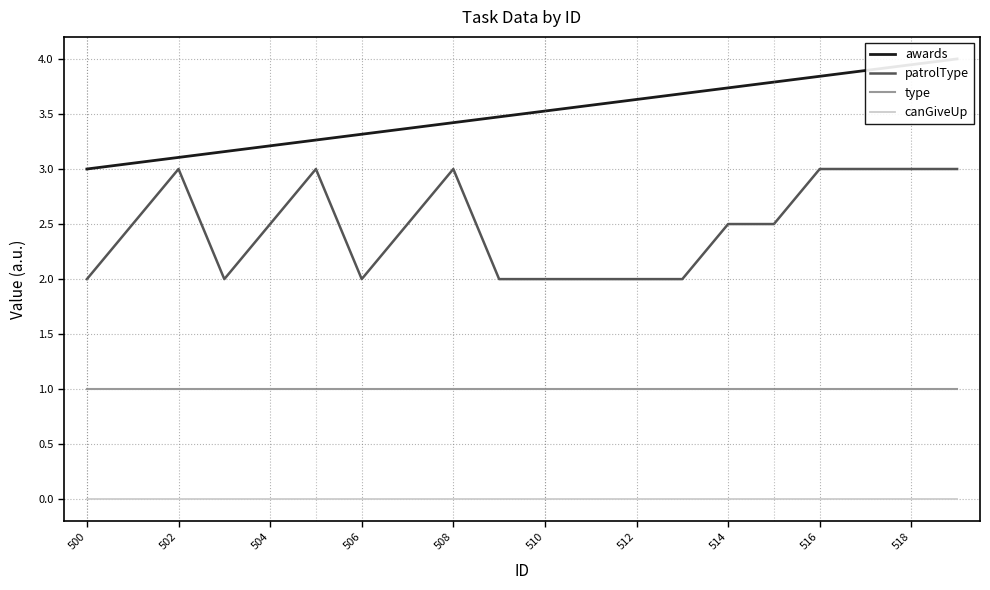

True or false: patrolType has a value of 3.0 at 508.

True